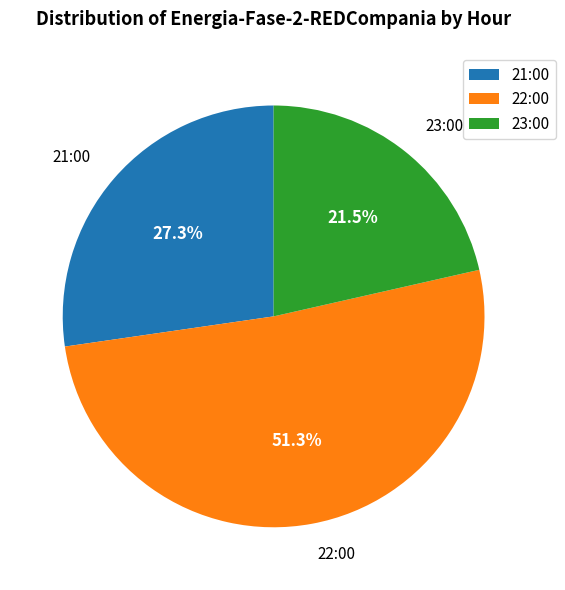

Rank the categories by value from lowest to highest.

23:00, 21:00, 22:00